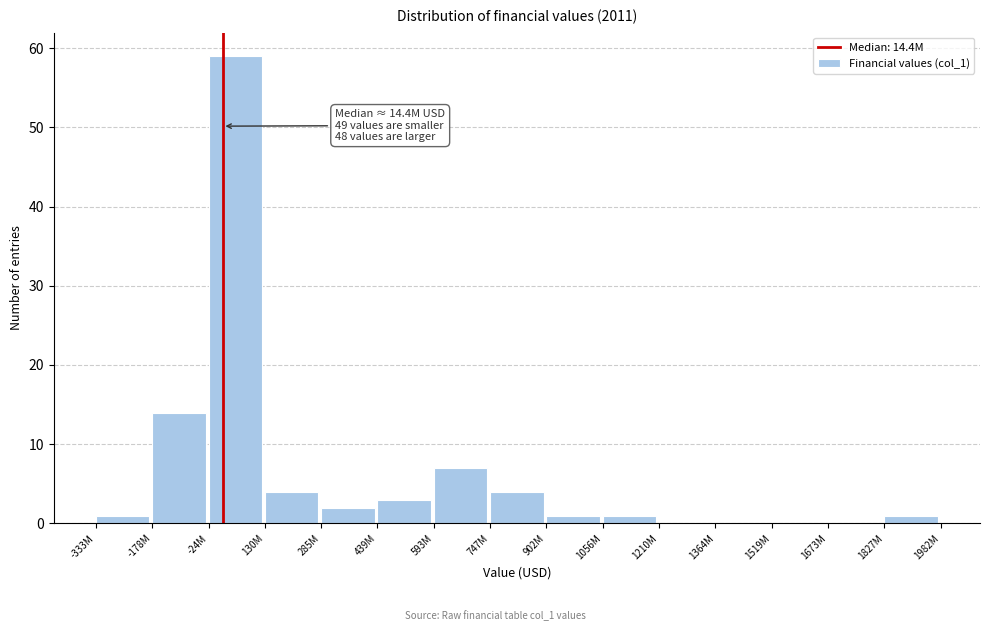

Reading left to right, list all the values displayed in this chart.

-333M=1	-178M=14	-24M=59	130M=4	285M=2	439M=3	593M=7	747M=4	902M=1	1056M=1	1210M=0	1364M=0	1519M=0	1673M=0	1827M=1